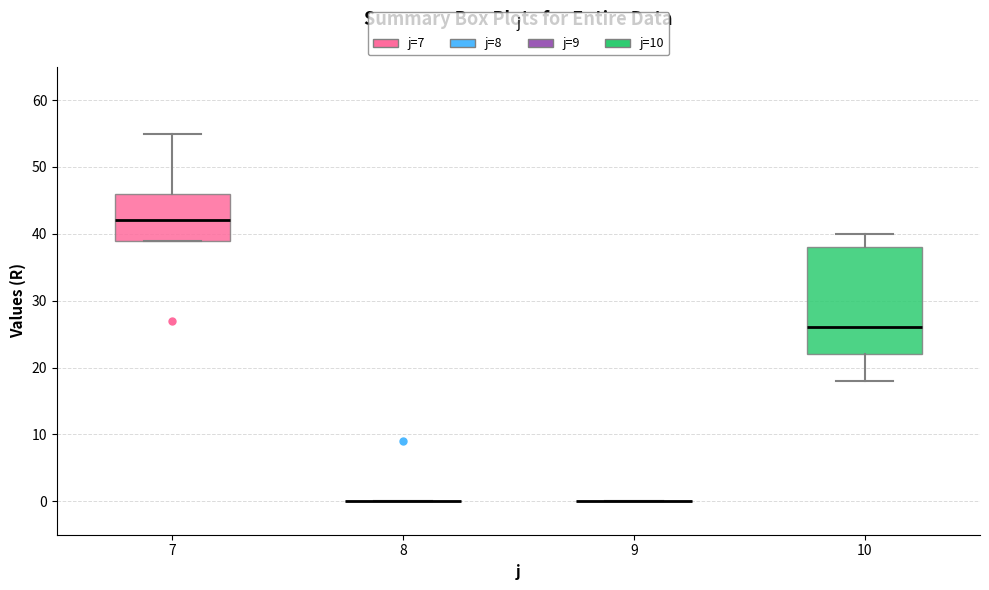

Reading left to right, transcribe this box plot: for each box, give where its median line is, the range the box spans, and where its two whiskers end, as read against the y-axis. The values are not printed on the chart, so give them approximately, as read against the axis.

7: median 42, box 39 to 46, whiskers 39 to 55
8: box collapsed to a line at 0, whiskers 0 to 0
9: box collapsed to a line at 0, whiskers 0 to 0
10: median 26, box 22 to 38, whiskers 18 to 40